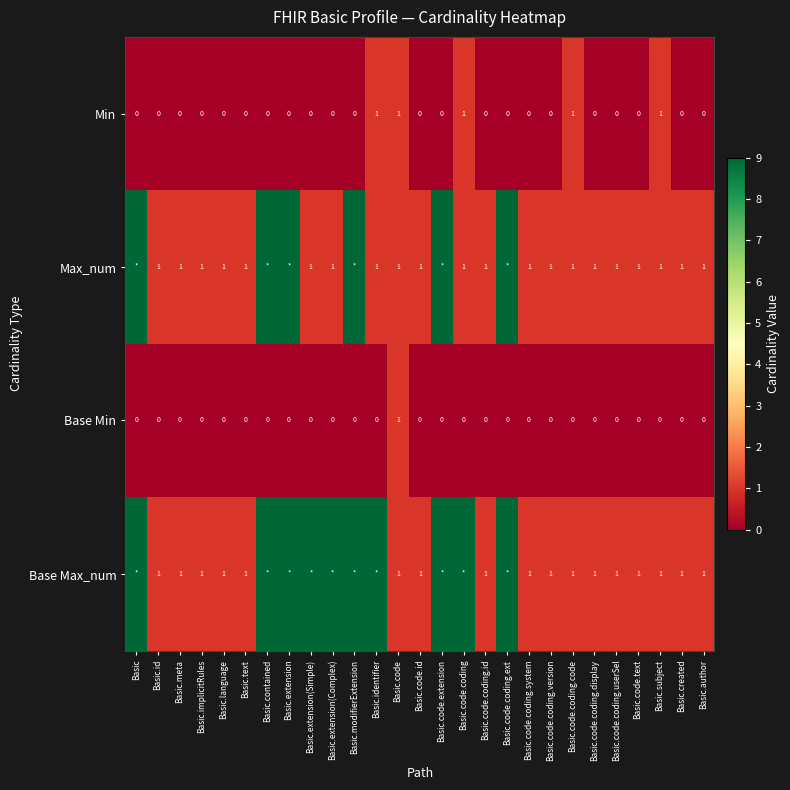

Is it true that Max_num equals 2 at Basic.code.coding.code?

False